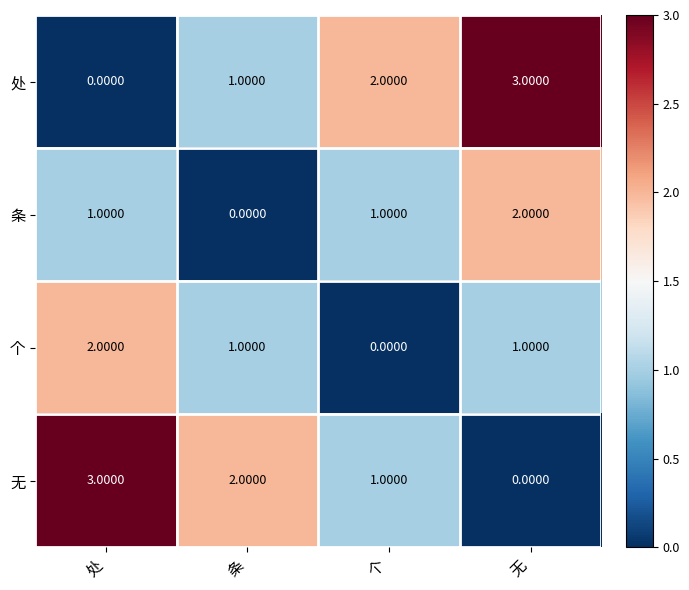

What is the sum of all 条 values?

4